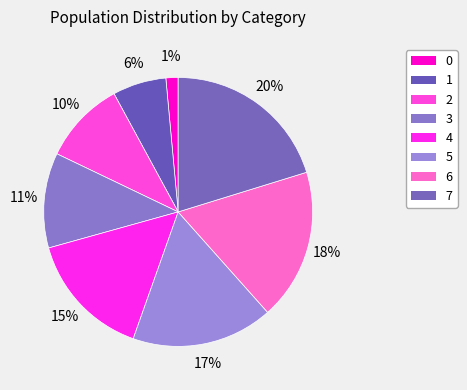

What percentage is the 6 slice, to the nearest percent?

18%